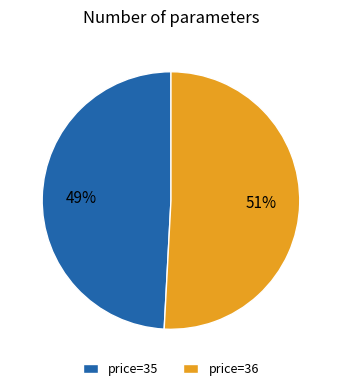

Which category has the biggest portion of the pie?

price=36